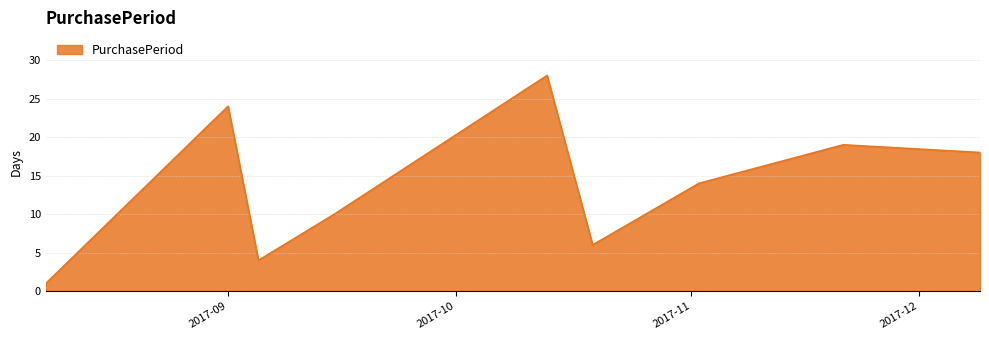

What is the greatest value displayed?

28